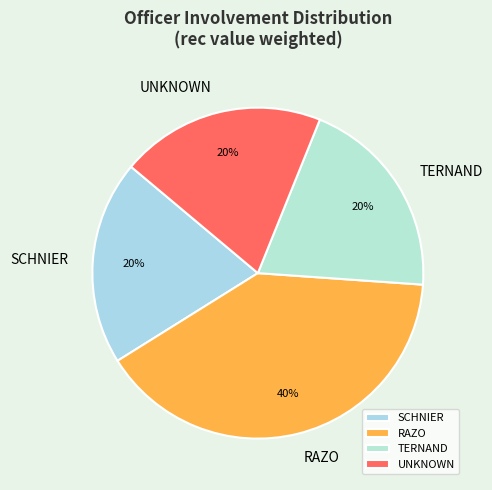

What is the largest slice in the pie chart?

RAZO